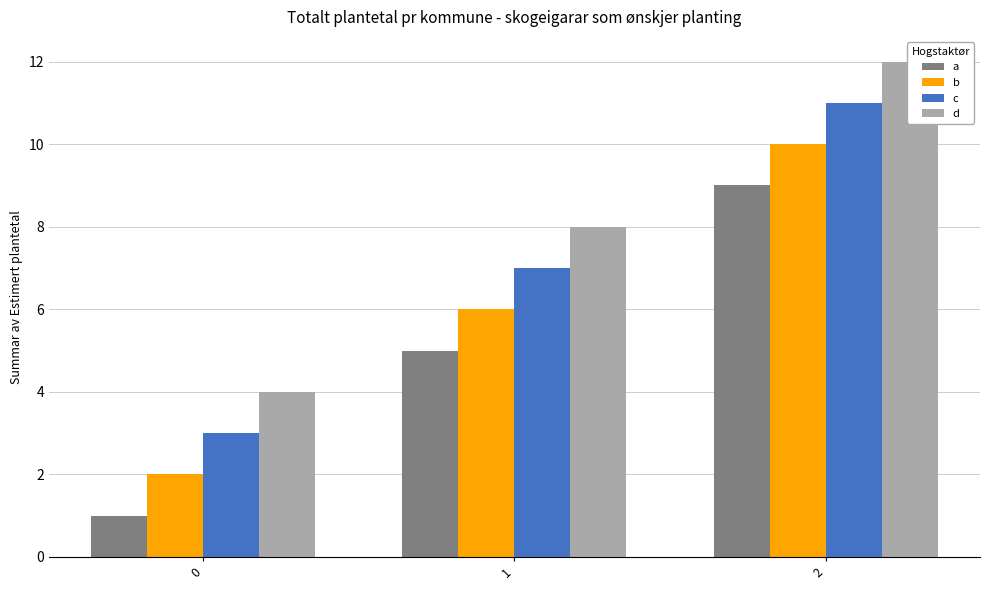

Reading left to right, list all the values displayed in this chart.

a: 1	5	9
b: 2	6	10
c: 3	7	11
d: 4	8	12